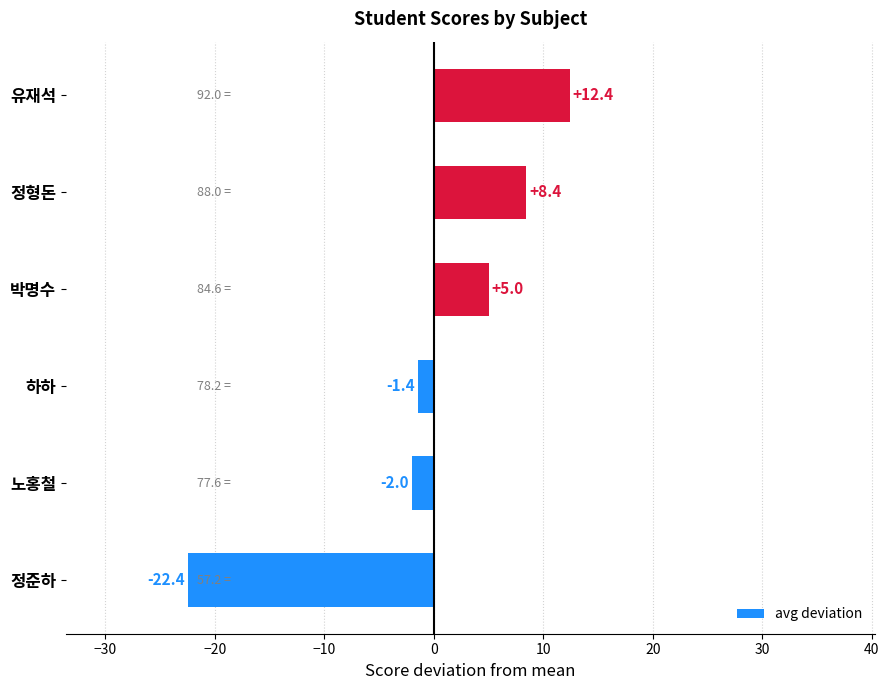

How many data points are less than 5?

3